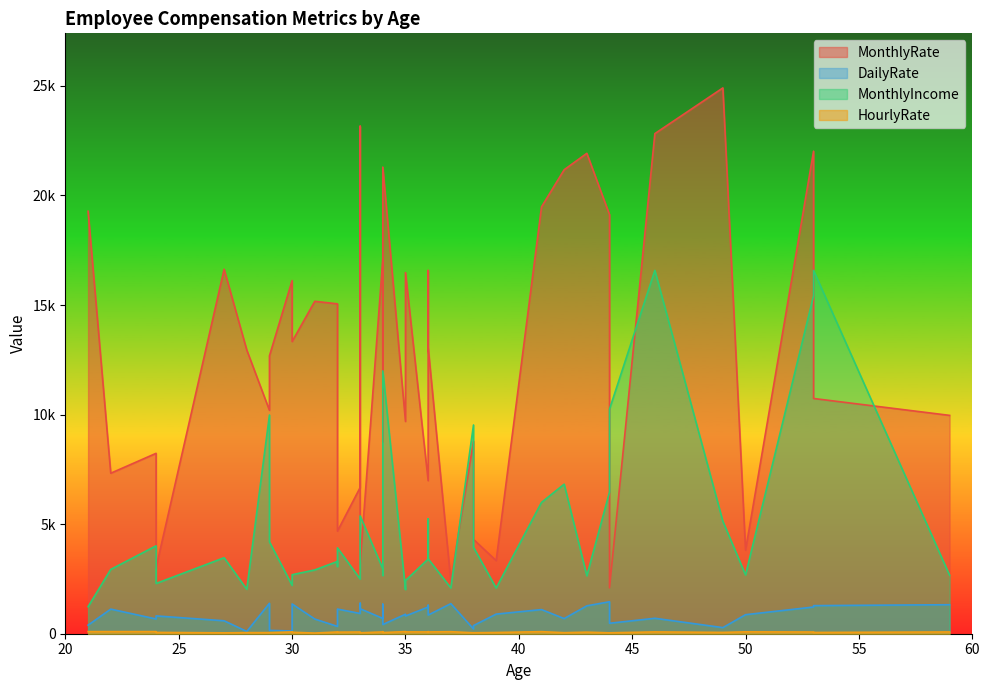

At how many categories does at least one series exceed 3827?

36